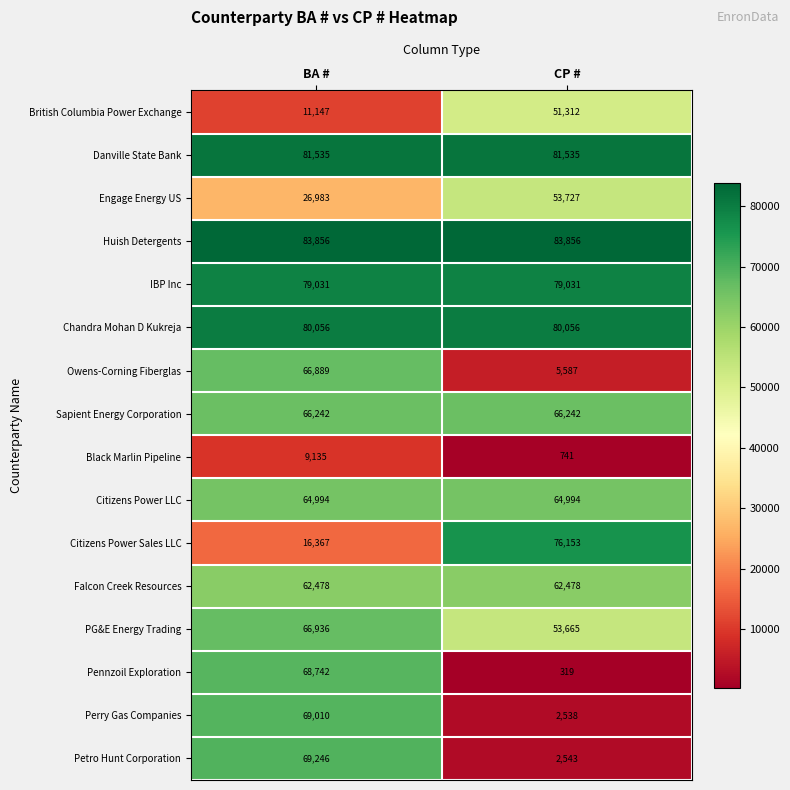

What is the approximate value of Citizens Power Sales LLC at BA #, to the nearest 50?

16350